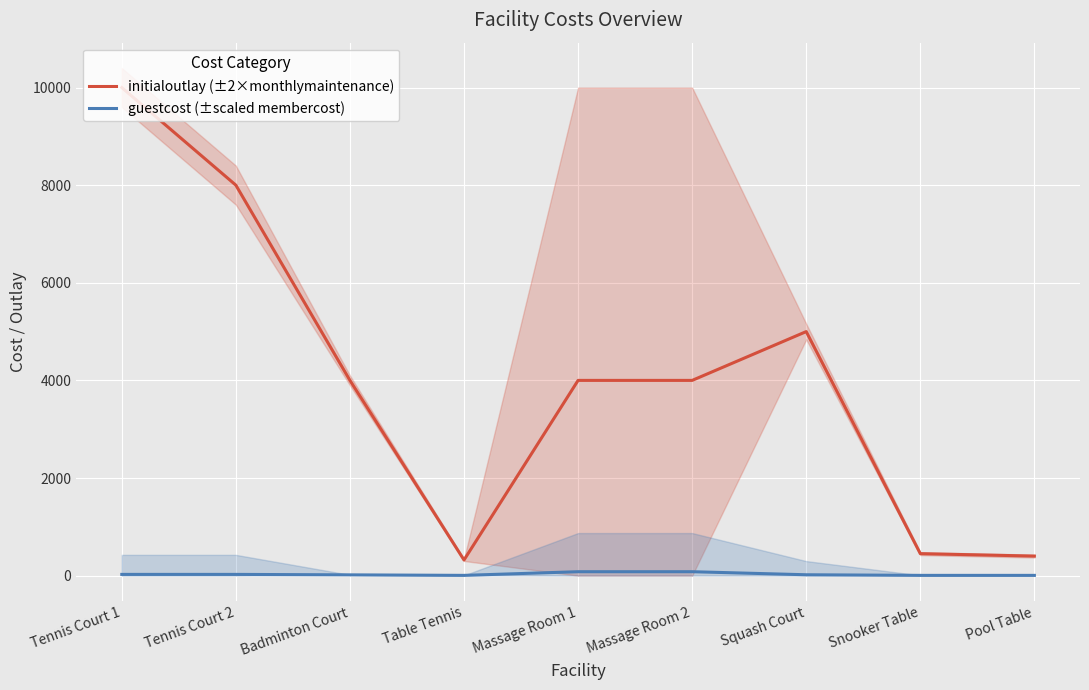

What is the total value across all series at Pool Table?

405.0